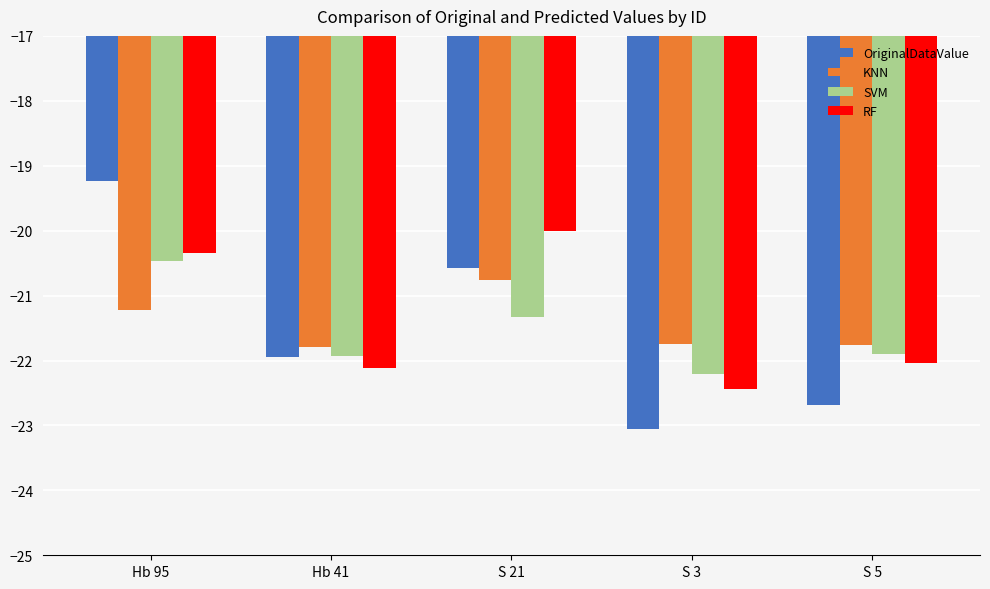

How many bars are there in each group?

4